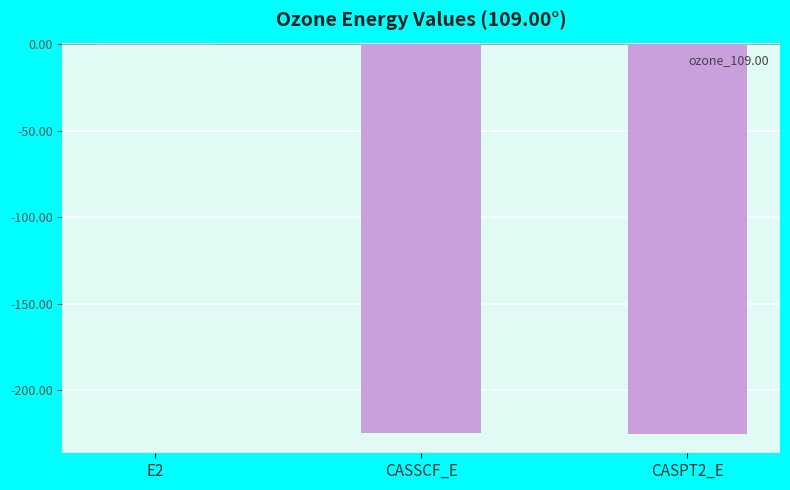

Is it true that the value at CASSCF_E is -224.6?

True